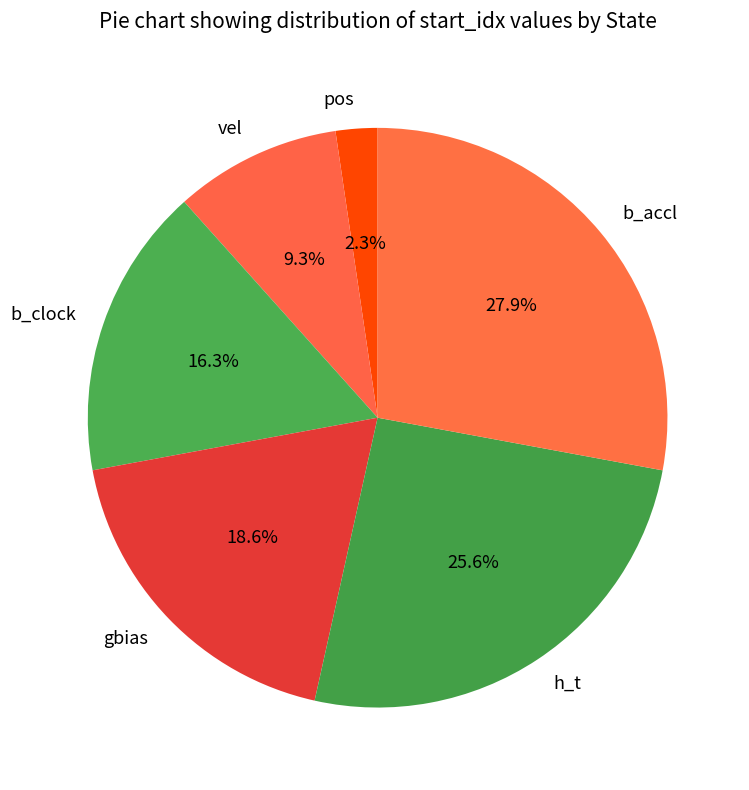

What percentage is the gbias slice, to the nearest percent?

19%